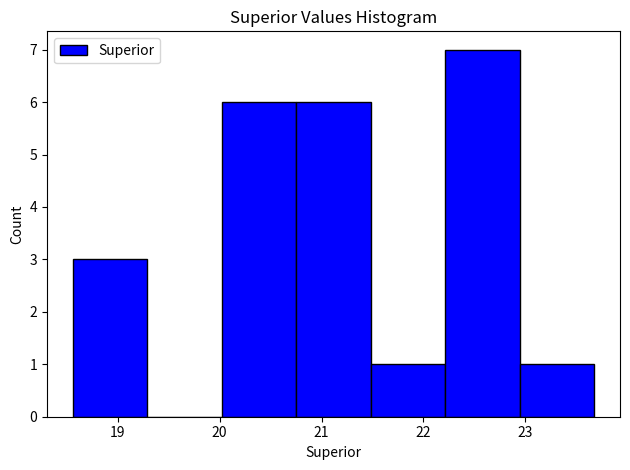

How tall is the bar that spans 22.2 to 22.9 on the x-axis? Neither the bar edges nor the heights are printed on the chart, so give them approximately, as read against the axes.

7